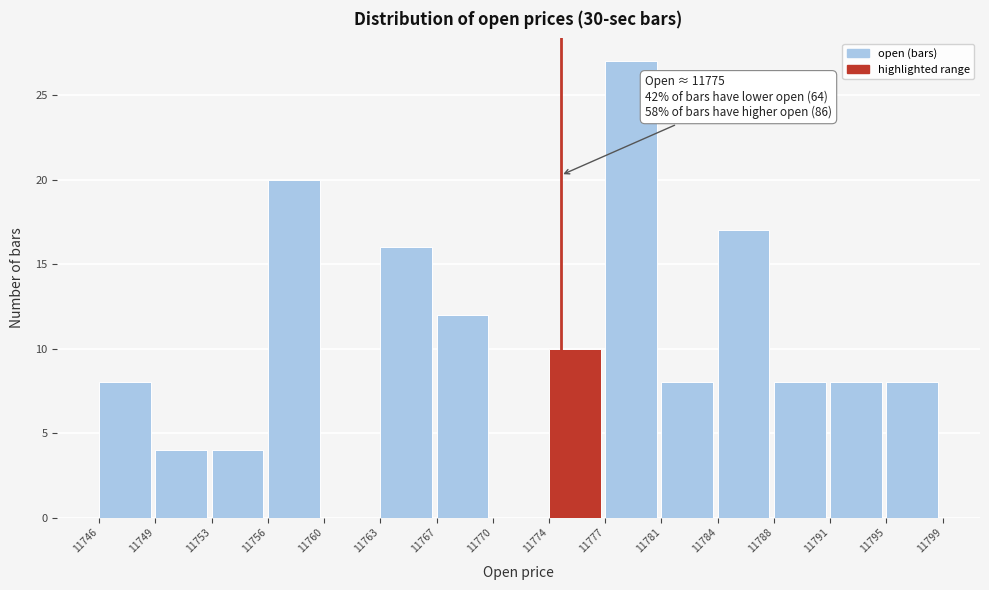

Reading left to right, list all the values displayed in this chart.

11746=8	11749=4	11753=4	11756=20	11760=0	11763=16	11767=12	11770=0	11774=10	11777=27	11781=8	11784=17	11788=8	11791=8	11795=8